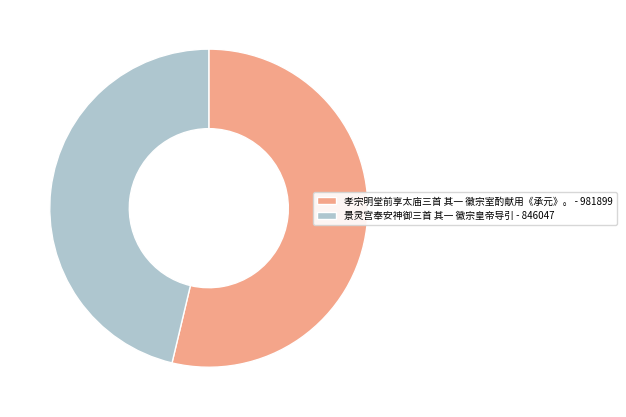

Is there any slice that represents more than half of the pie?

Yes